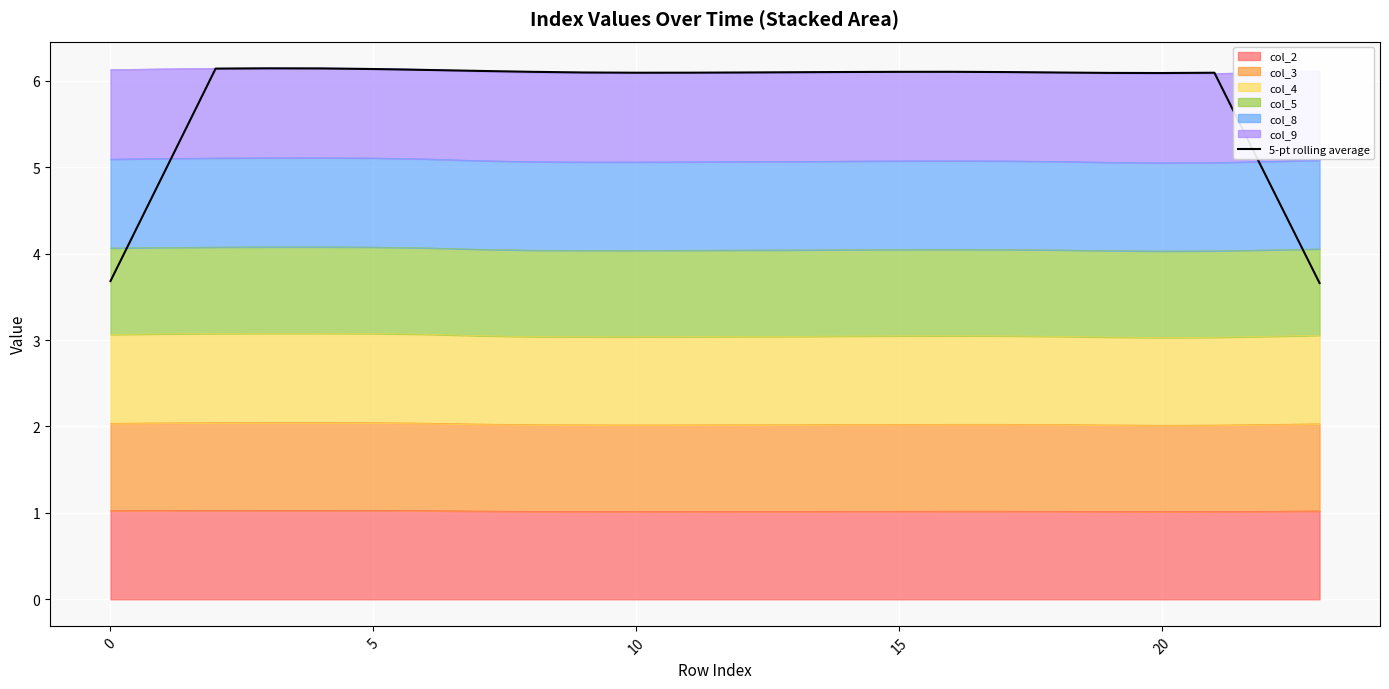

True or false: there are more than 0 points higher than both neighbors.

True